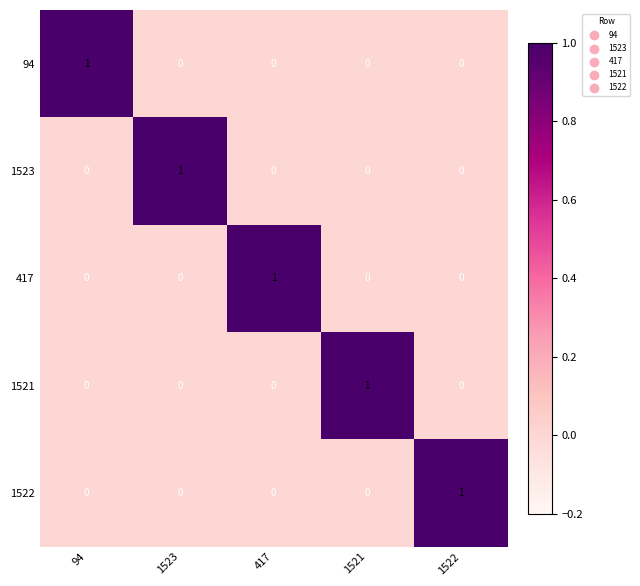

Count the 1521 values in the range 0 to 1.

5